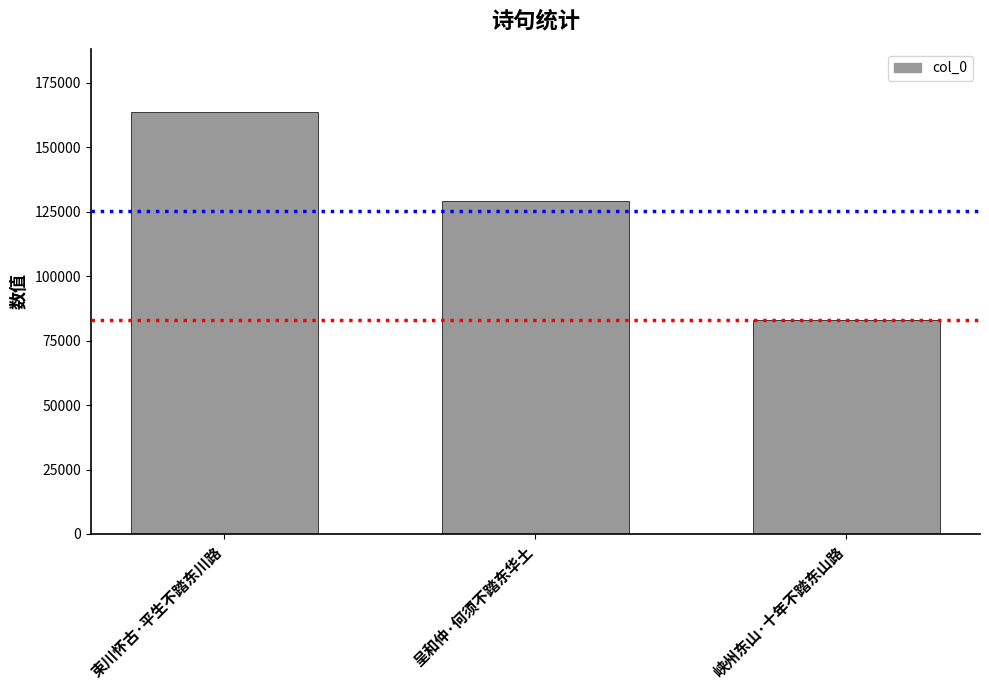

What is the difference between the maximum and minimum values?

80710